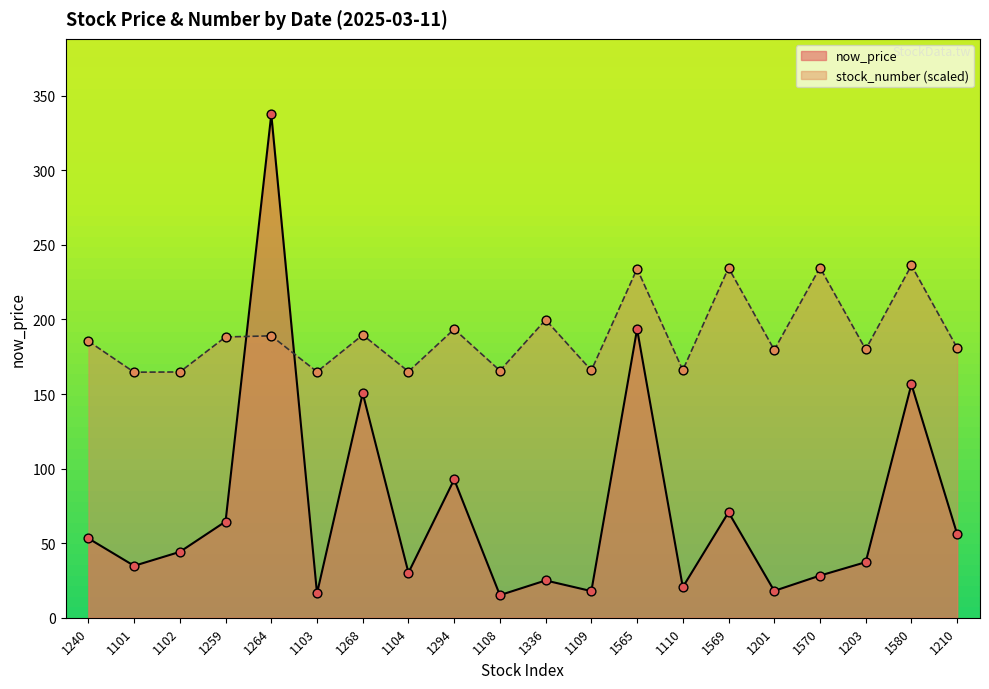

Which series contains the highest Y value?

now_price